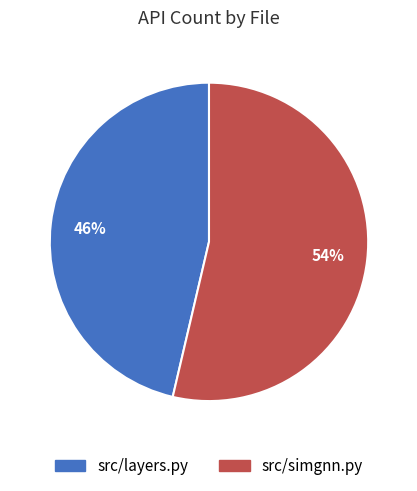

Rank the categories by value from lowest to highest.

src/layers.py, src/simgnn.py